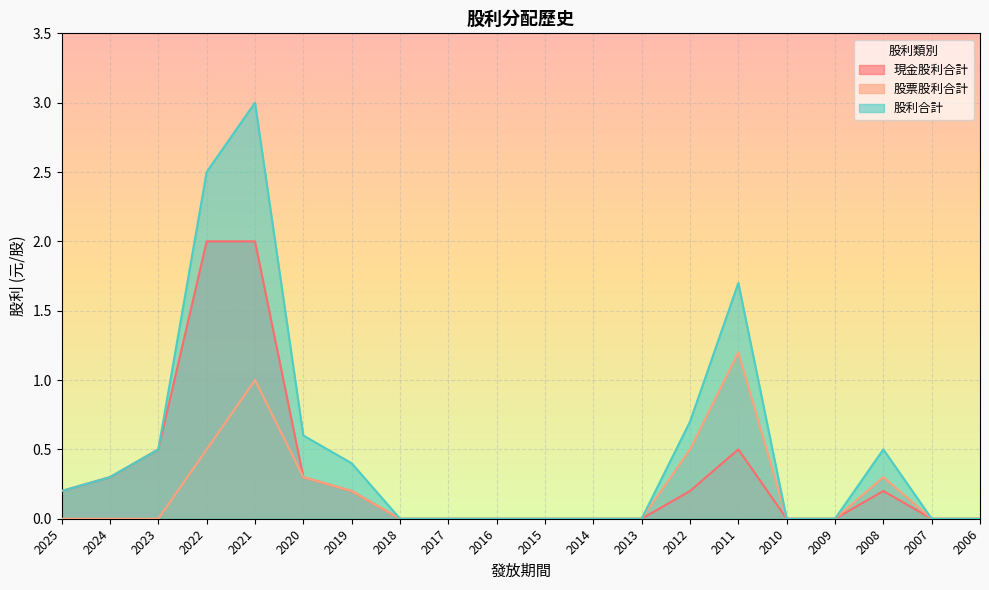

Rank the series by their average value, from lowest to highest.

股票股利合計, 現金股利合計, 股利合計